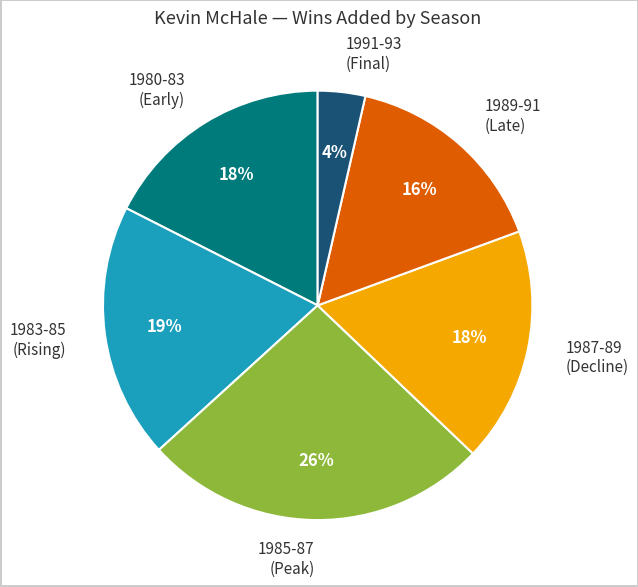

The 1987-89 (Decline) slice represents 18% of the pie. True or false?

True